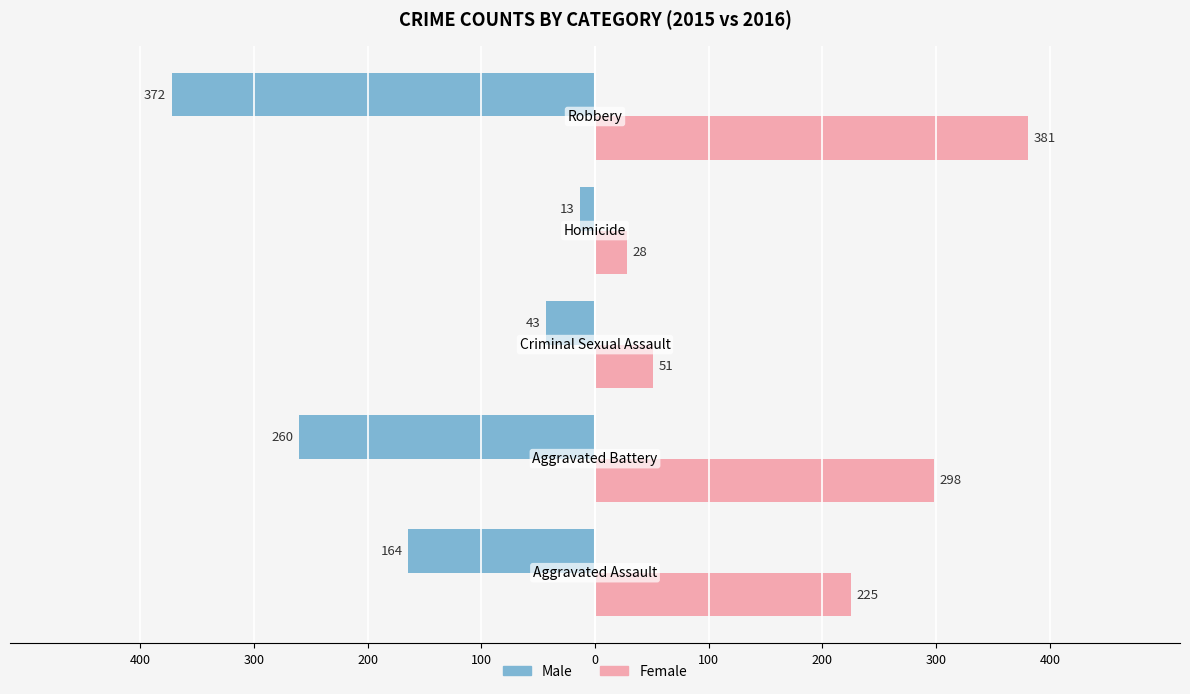

What are all the series names shown in the legend?

Male, Female